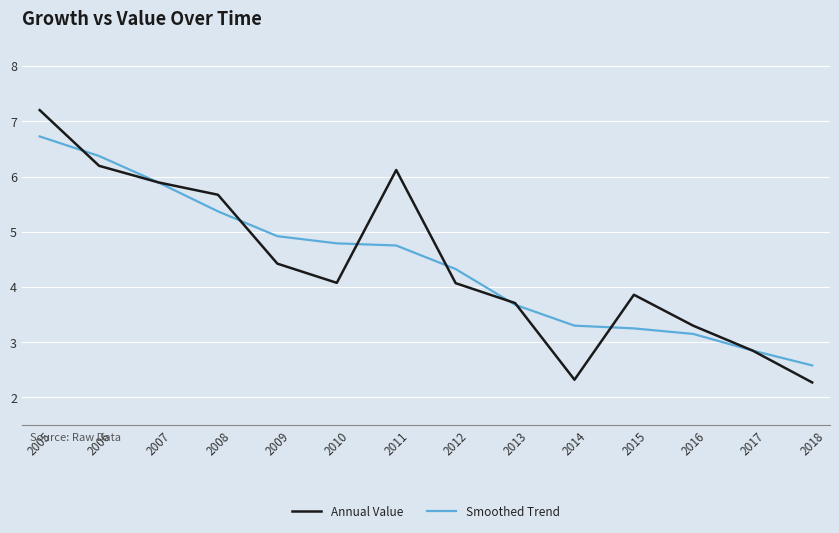

At which category is the sum across all series the highest?

2005